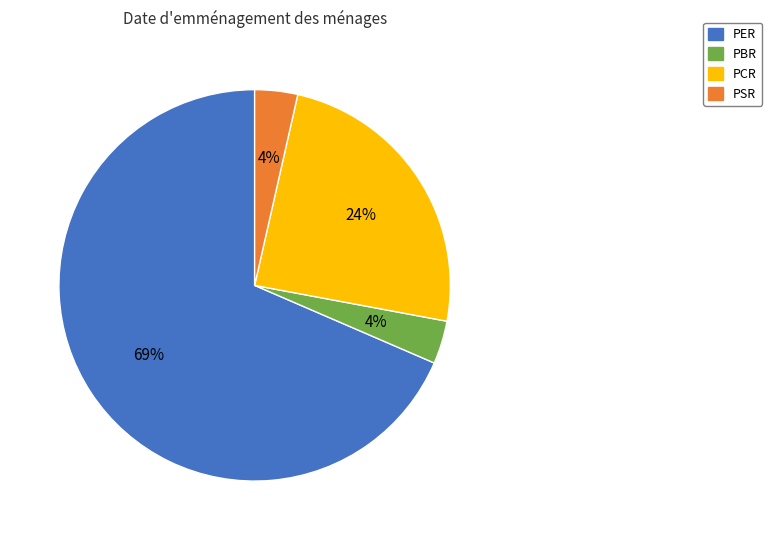

Between PCR and PSR, which is larger?

PCR